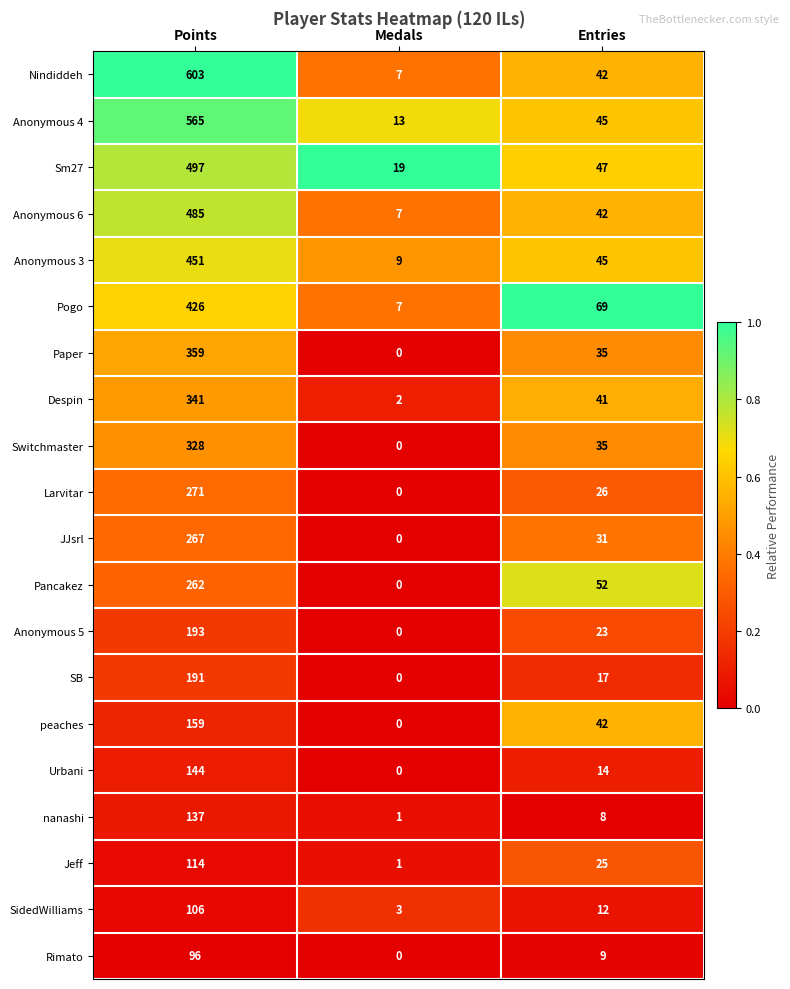

The Anonymous 6 series shows 7 at Medals. True or false?

True